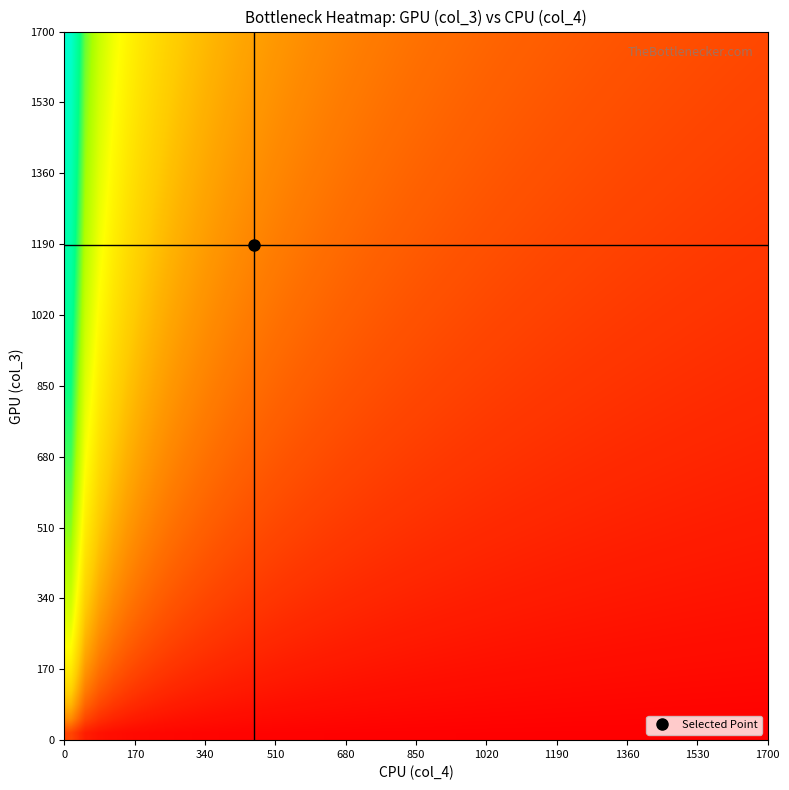

What is the maximum value shown in the chart?

1610